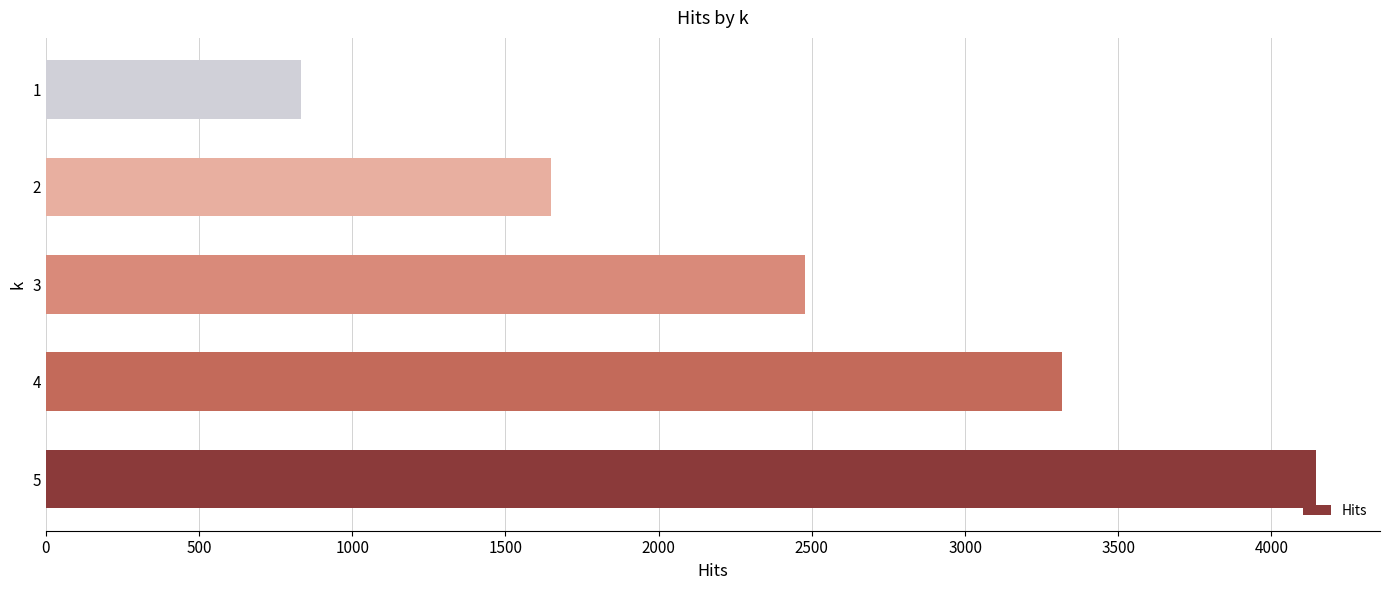

At which label is the value closest to 2489?

3